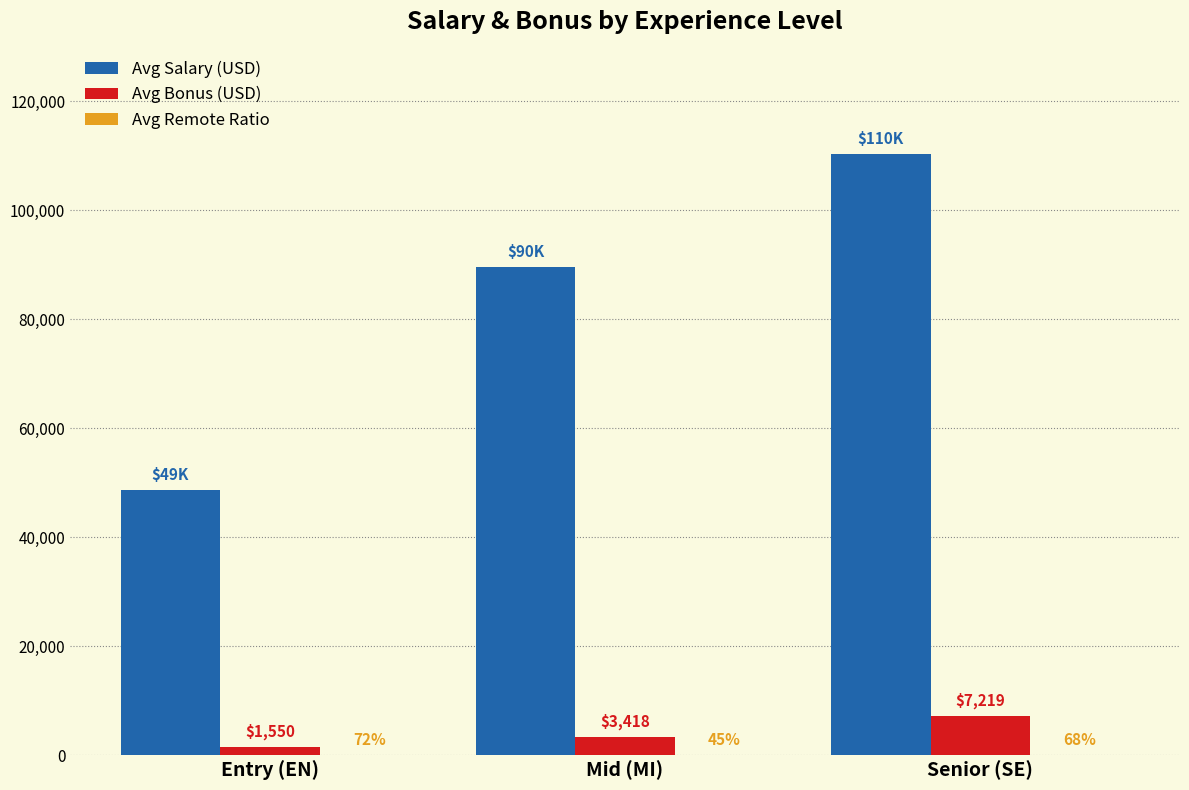

Is it true that Avg Bonus (USD) equals 3418 at Mid (MI)?

True